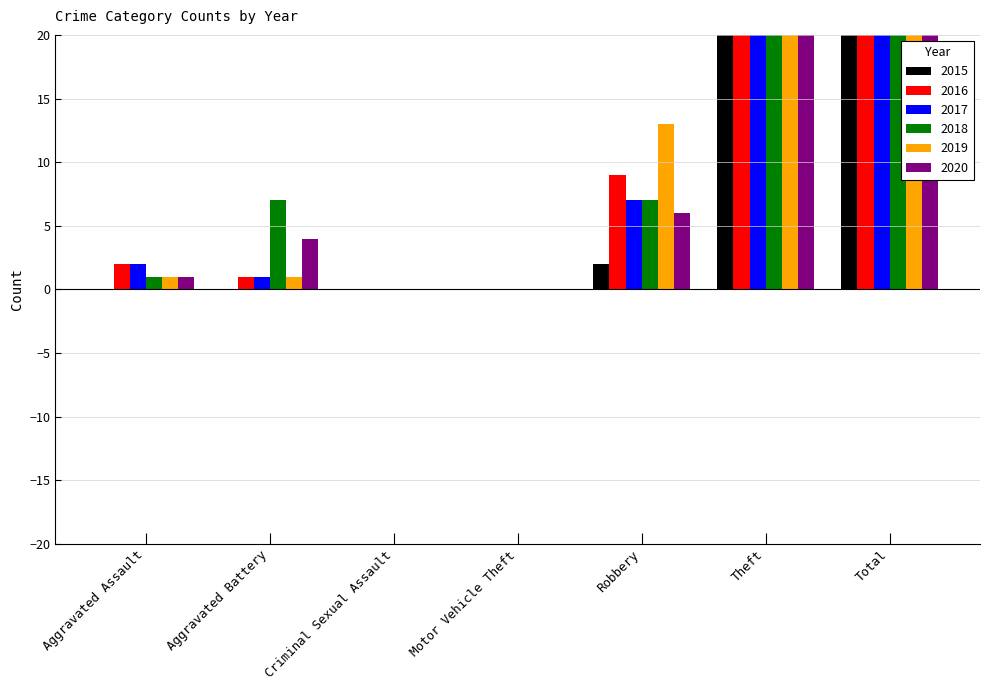

What is the label of the 7th bar from the right?

Aggravated Assault